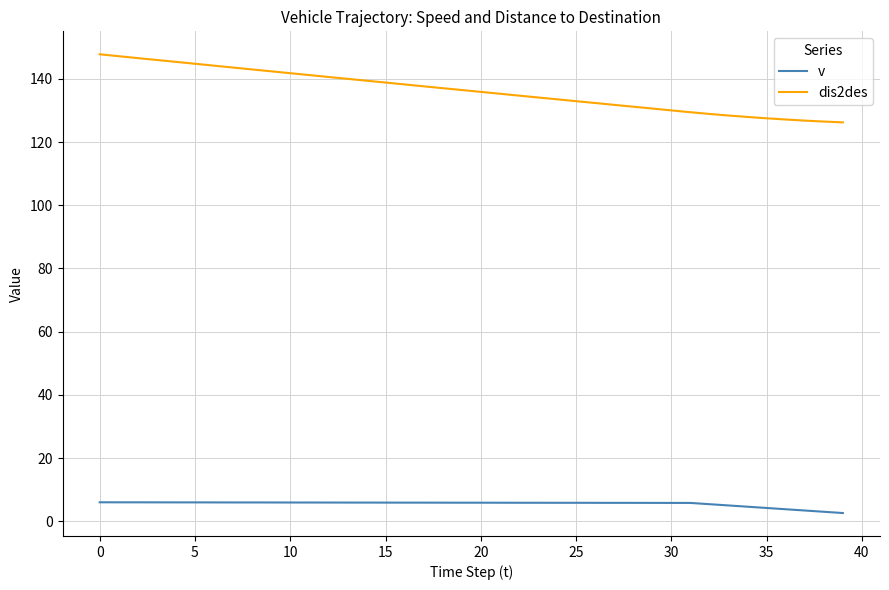

Rank the series by their maximum value, from highest to lowest.

dis2des, v